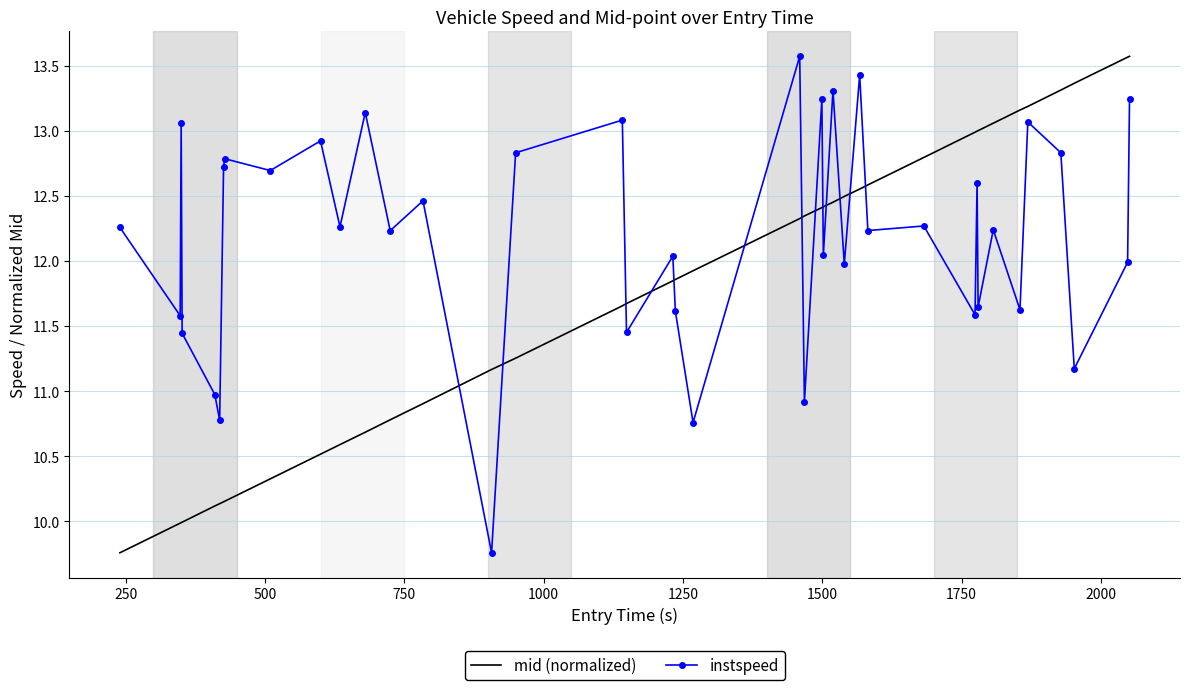

True or false: instspeed and mid (normalized) intersect in this chart.

True